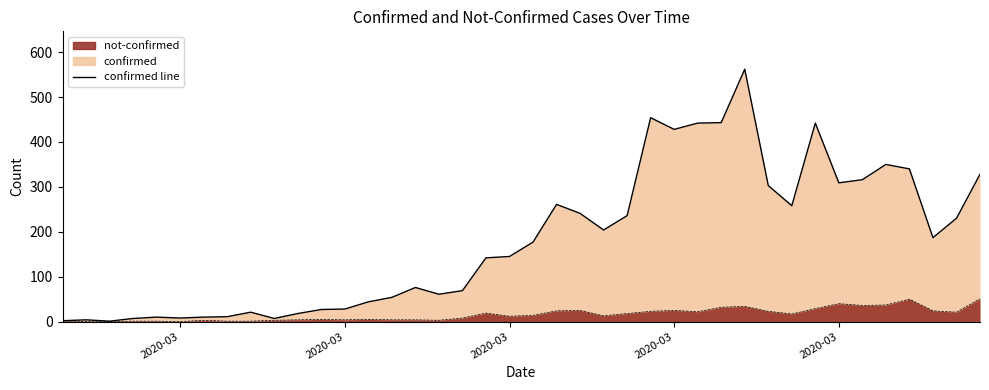

Which series changed the most between 2020-03-23 and 2020-04-02?

confirmed